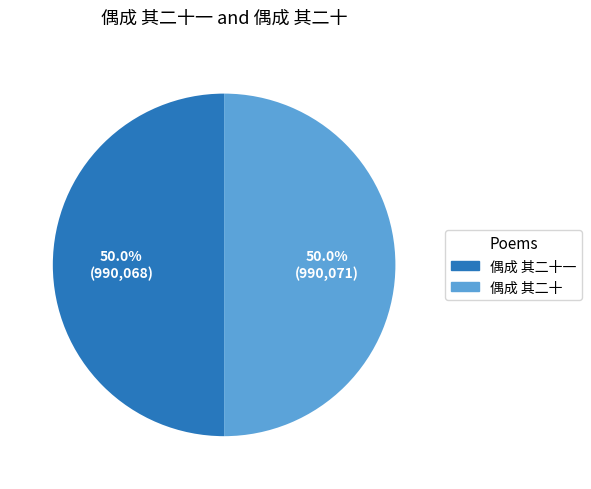

How many segments does this pie chart have?

2